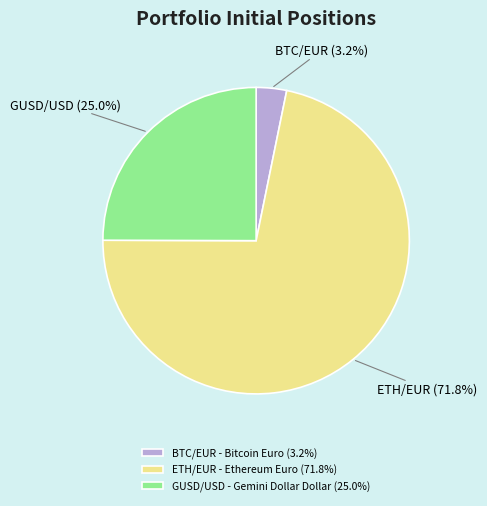

What percentage is the BTC/EUR - Bitcoin Euro slice, to the nearest percent?

3%